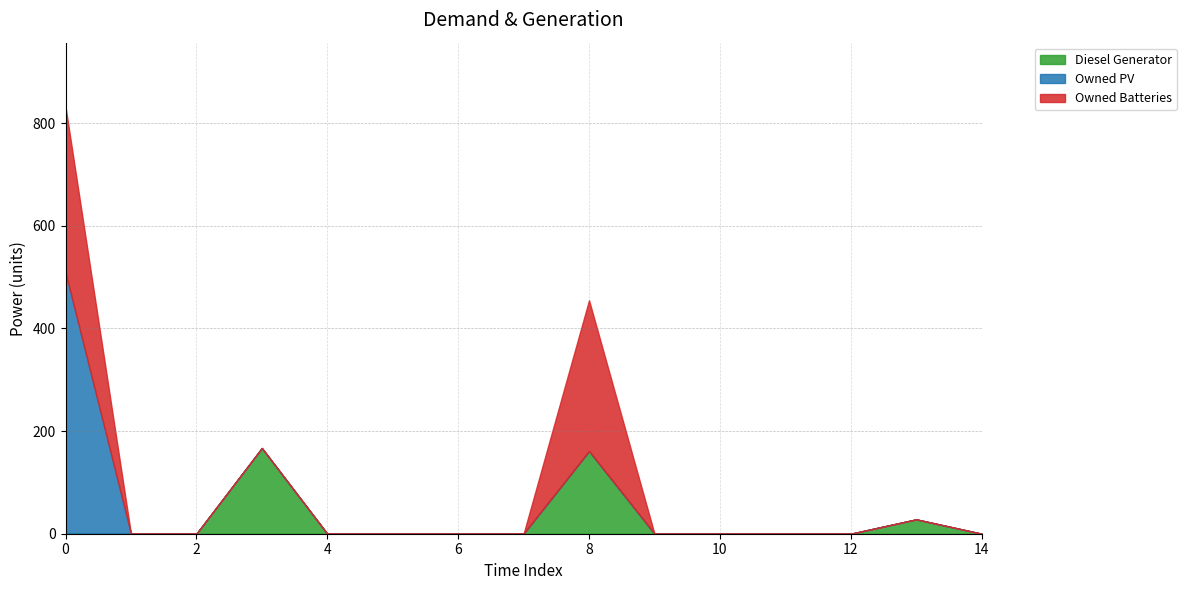

Reading left to right, what are all the values shown in this chart?

Diesel Generator: 0=0	1=0	2=0	3=167	4=0	5=0	6=0	7=0	8=161	9=0	10=0	11=0	12=0	13=28	14=0
Owned PV: 0=509	1=0	2=0	3=0	4=0	5=0	6=0	7=0	8=0	9=0	10=0	11=0	12=0	13=0	14=0
Owned Batteries: 0=323	1=0	2=0	3=0	4=0	5=0	6=0	7=0	8=294	9=0	10=0	11=0	12=0	13=0	14=0